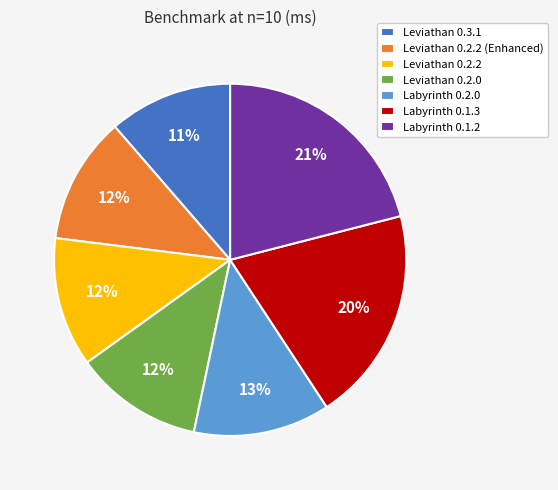

Count the number of slices in the pie.

7